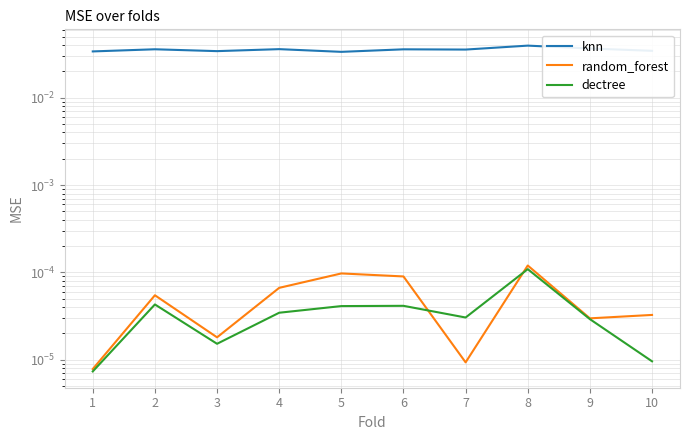

Does the chart display data point markers on the line(s)?

No